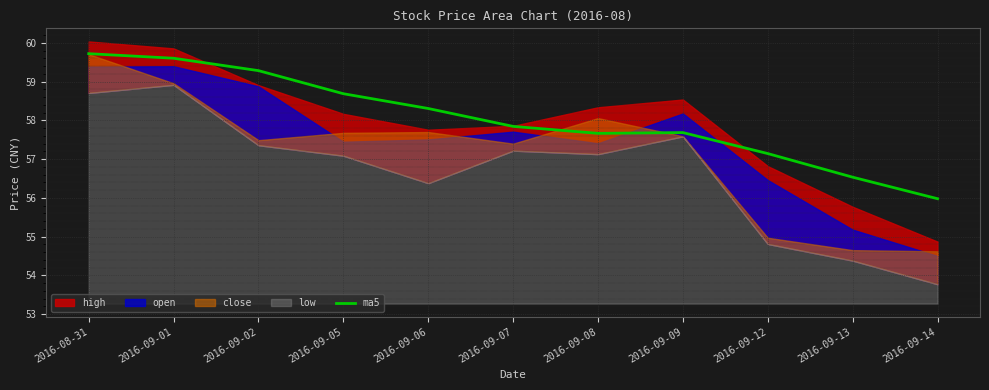

Rank the categories by value from lowest to highest.

2016-09-14, 2016-09-13, 2016-09-12, 2016-09-08, 2016-09-09, 2016-09-07, 2016-09-06, 2016-09-05, 2016-09-02, 2016-09-01, 2016-08-31